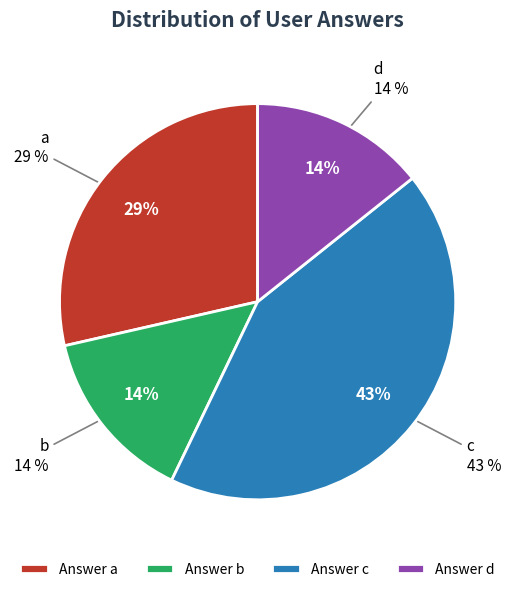

To the nearest percent, what portion does b represent?

14%